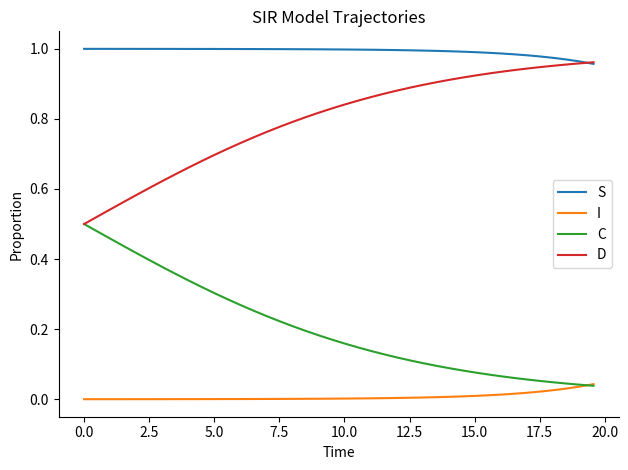

How many distinct data groups are displayed?

4